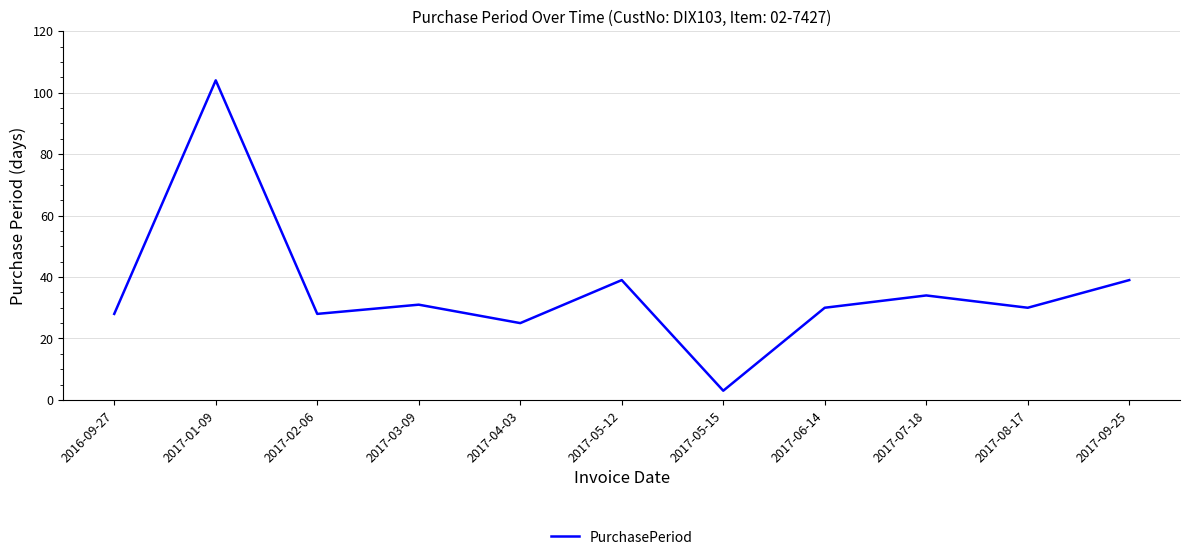

How many interior local peaks (higher than both neighbors) does the data have?

4